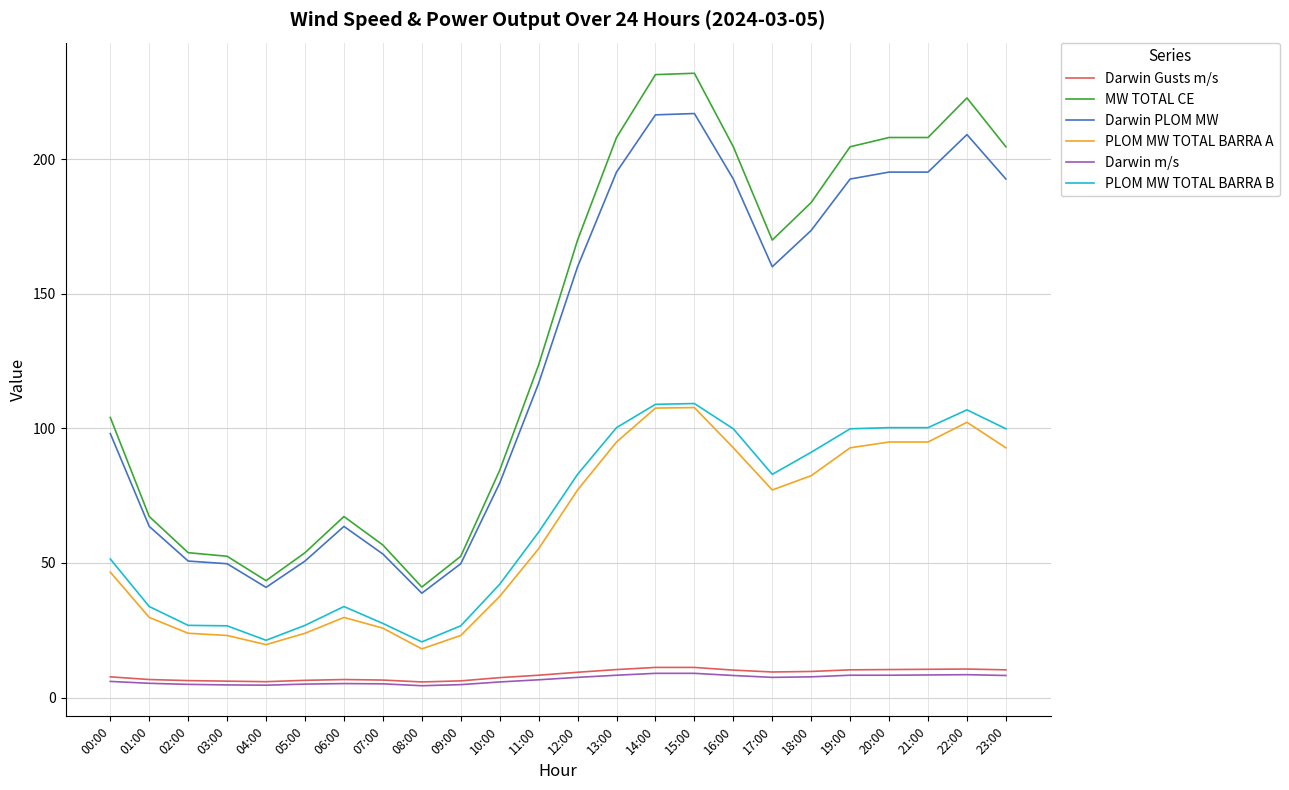

True or false: PLOM MW TOTAL BARRA A and Darwin PLOM MW cross at least once.

False